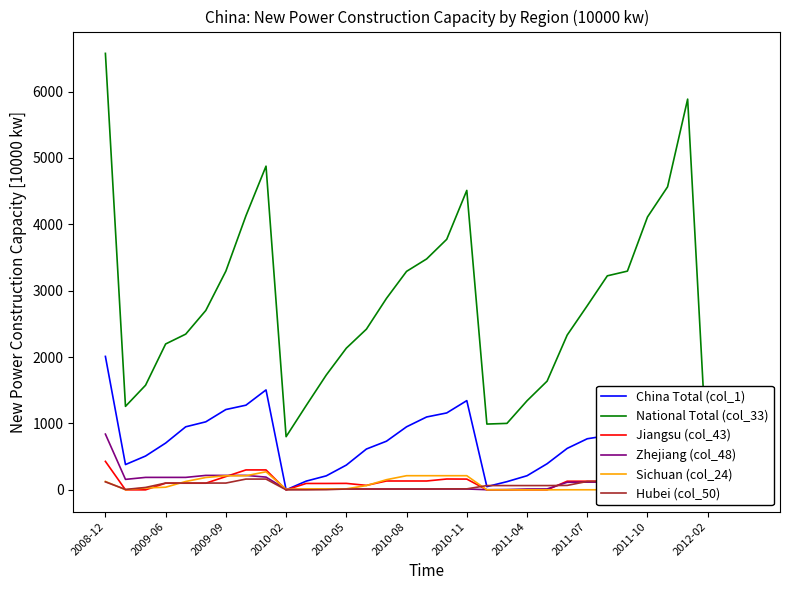

Reading right to left, extract all data points from this chart.

China Total (col_1): 205.0	127.0	40.9	1224.9	1027.9	1014.0	872.6	817.2	769.4	624.2	393.1	212.4	123.2	48.2	1343.9	1158.5	1097.7	949.6	732.8	614.7	372.9	210.7	131.2	0.0	1505.3	1275.3	1209.7	1024.7	949.6	704.6	509.3	380.8	2010.0
National Total (col_33): 1037.5	649.3	273.1	5886.0	4564.8	4110.6	3294.9	3224.1	2773.7	2331.5	1637.6	1341.7	1001.1	990.9	4511.0	3773.9	3478.5	3291.2	2884.5	2420.5	2134.2	1729.3	1269.5	800.7	4876.2	4129.0	3295.0	2702.1	2345.8	2197.4	1575.9	1257.5	6575.3
Jiangsu (col_43): 61.2	0.0	0.0	260.0	260.0	260.0	130.0	130.0	130.0	130.0	0.0	0.0	0.0	0.0	162.0	163.2	133.2	133.2	133.2	67.2	97.2	96.0	96.0	0.0	300.0	300.0	200.0	100.0	100.0	100.0	0.0	0.0	428.9
Zhejiang (col_48): 0.0	0.0	0.0	185.0	119.0	119.0	119.0	116.0	116.0	113.6	13.6	12.7	4.3	1.8	13.0	13.0	12.5	12.5	12.5	12.5	12.5	10.8	9.6	8.4	191.8	217.5	217.5	217.5	187.5	187.5	187.5	157.5	839.5
Sichuan (col_24): 10.2	0.0	0.0	5.0	1.2	1.2	1.2	1.2	1.0	1.0	0.0	0.0	0.0	0.0	213.0	212.9	212.9	212.9	152.9	64.2	15.0	15.0	15.0	7.5	272.1	212.1	212.1	185.8	125.8	39.5	27.9	1.6	126.0
Hubei (col_50): 66.0	0.0	0.0	192.7	126.7	126.7	126.6	126.6	126.6	66.6	64.2	64.2	64.2	64.2	14.8	14.8	12.4	12.4	12.4	12.4	12.4	2.4	0.0	0.0	162.1	162.1	102.1	102.1	102.1	102.1	36.1	6.1	120.0